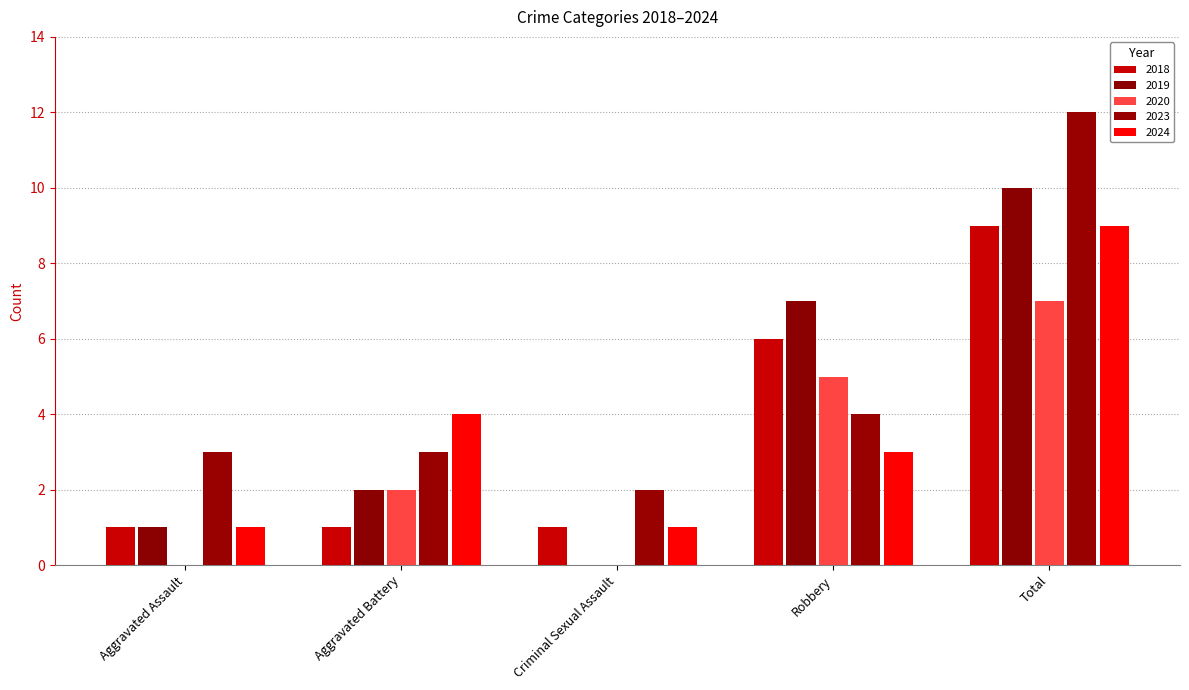

How many groups of bars are there?

5